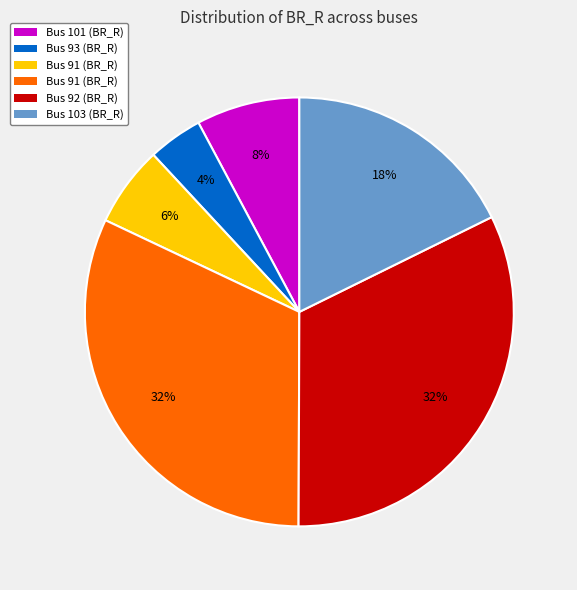

To the nearest percent, what is the difference between the largest and smallest slice percentages?

28%